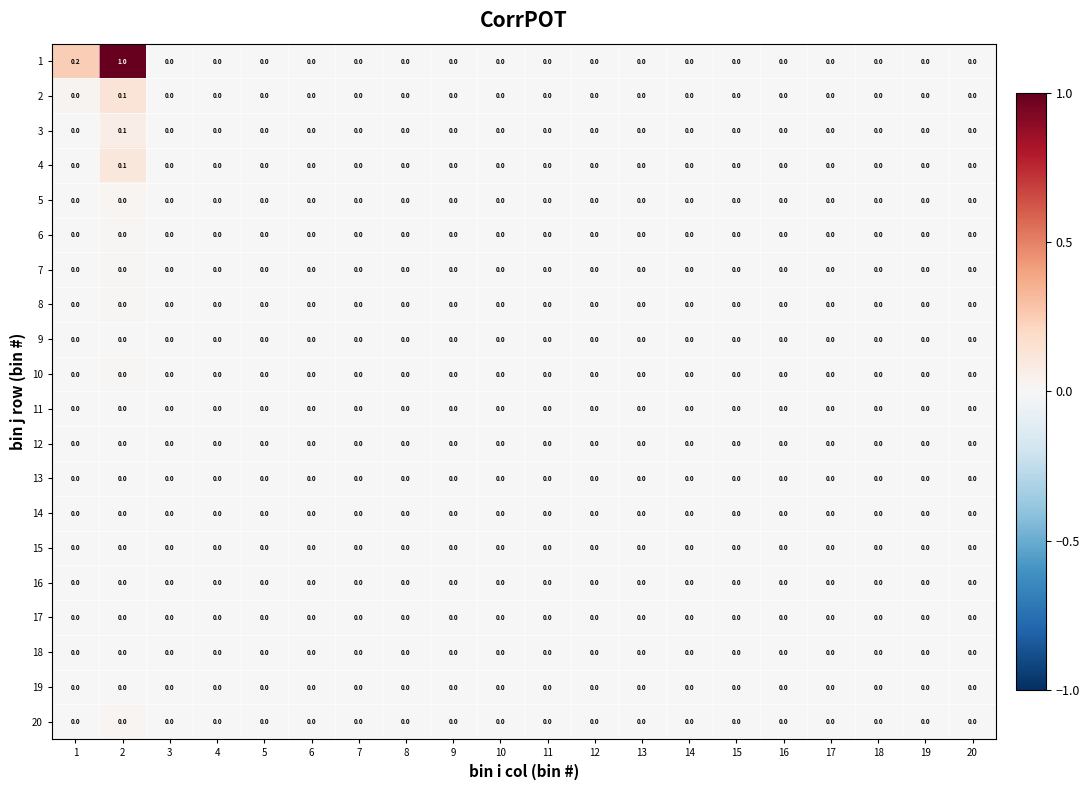

At which category is the sum across all series the highest?

2